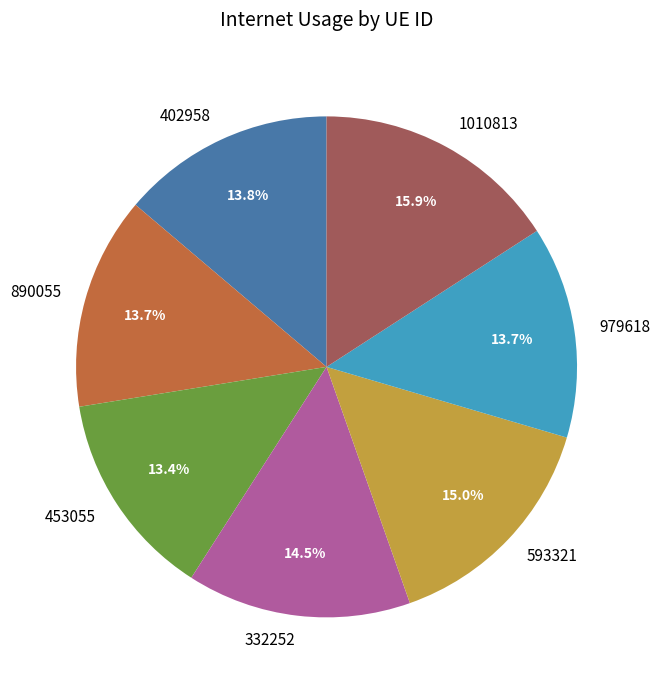

Do 332252 and 453055 together represent more than half of the pie?

No